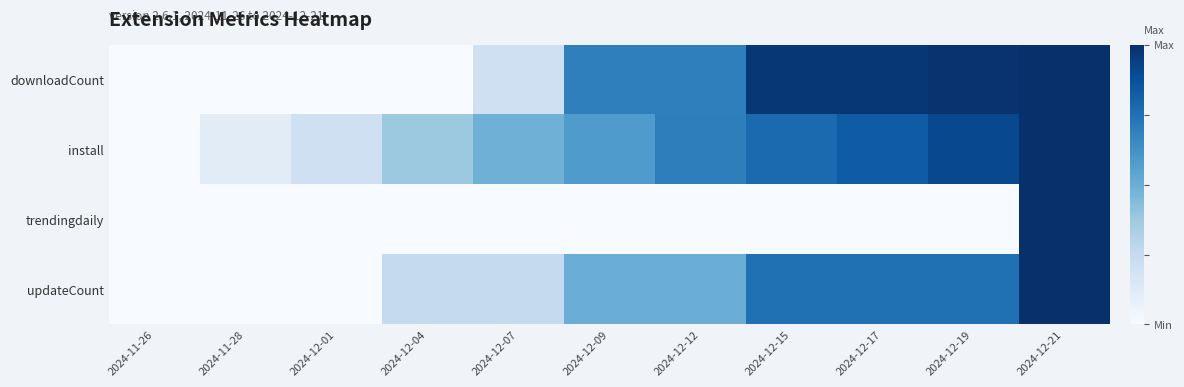

At 2024-12-19, list the series in order from smallest to largest.

trendingdaily, updateCount, install, downloadCount